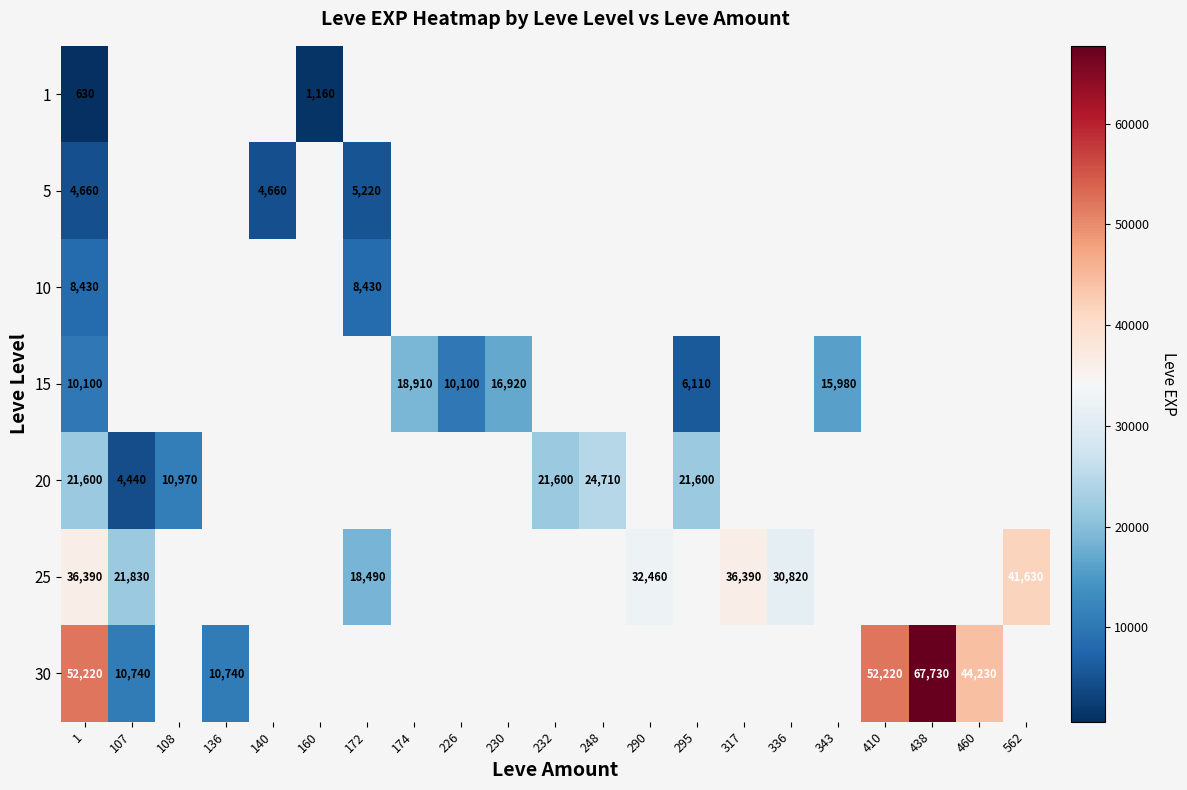

What is the total value across all series at 1?

134030